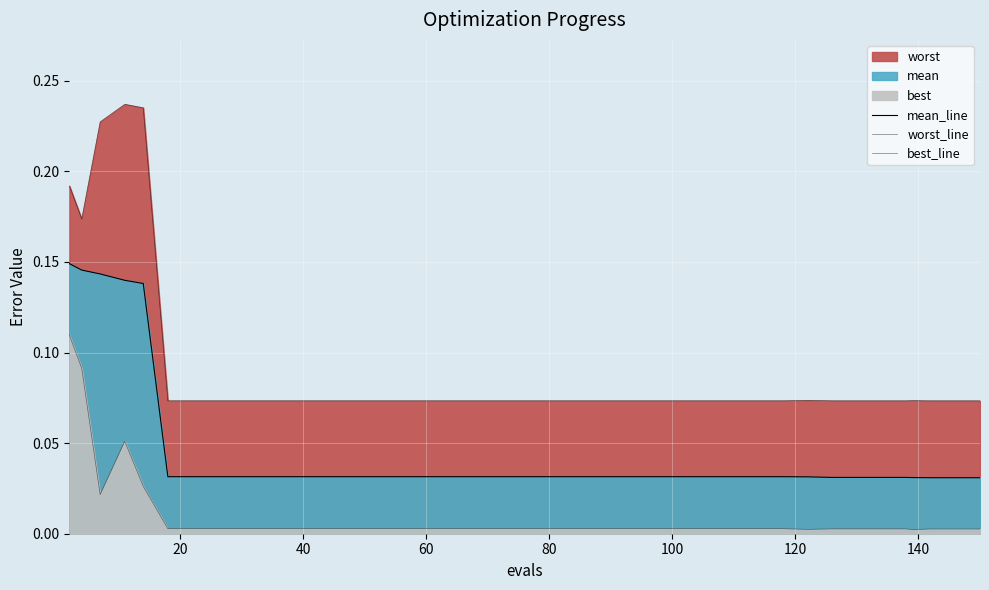

The value of mean_line at 18 is 0.0. True or false?

False